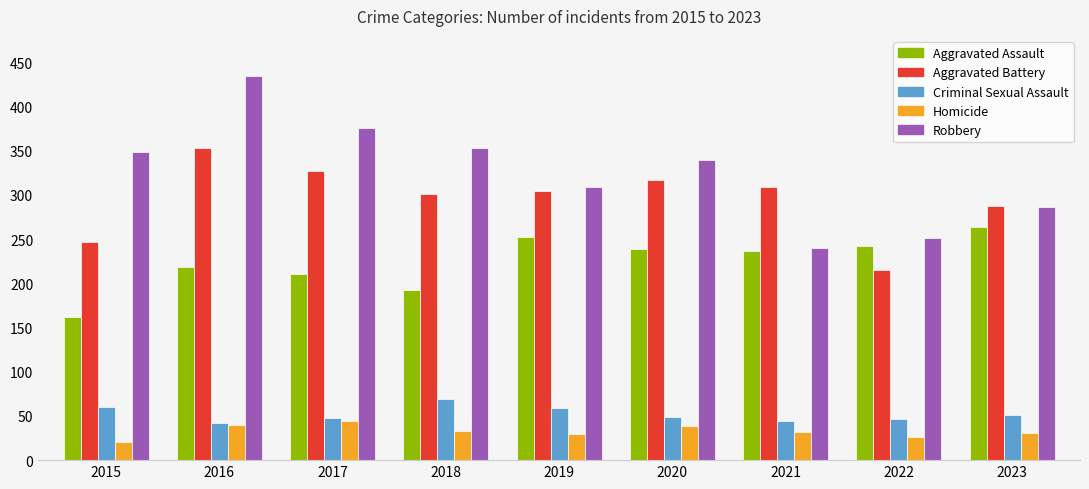

How many bars are there in total?

45